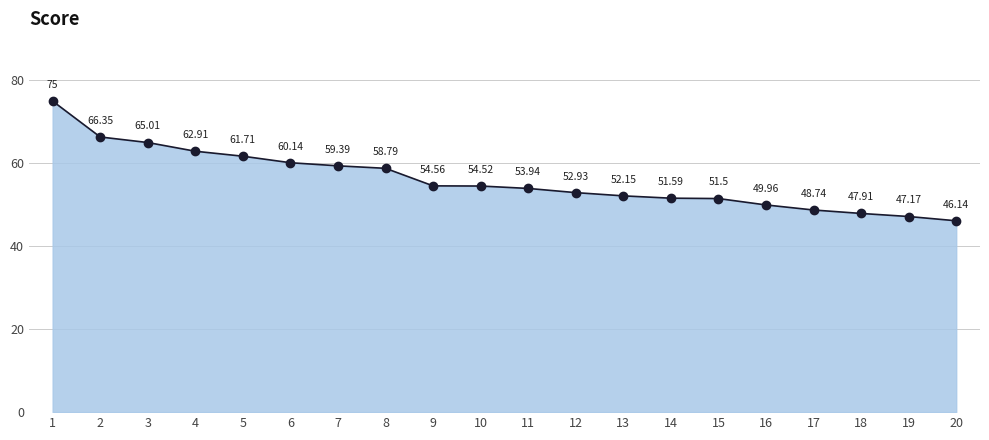

What is the smallest value displayed?

46.1